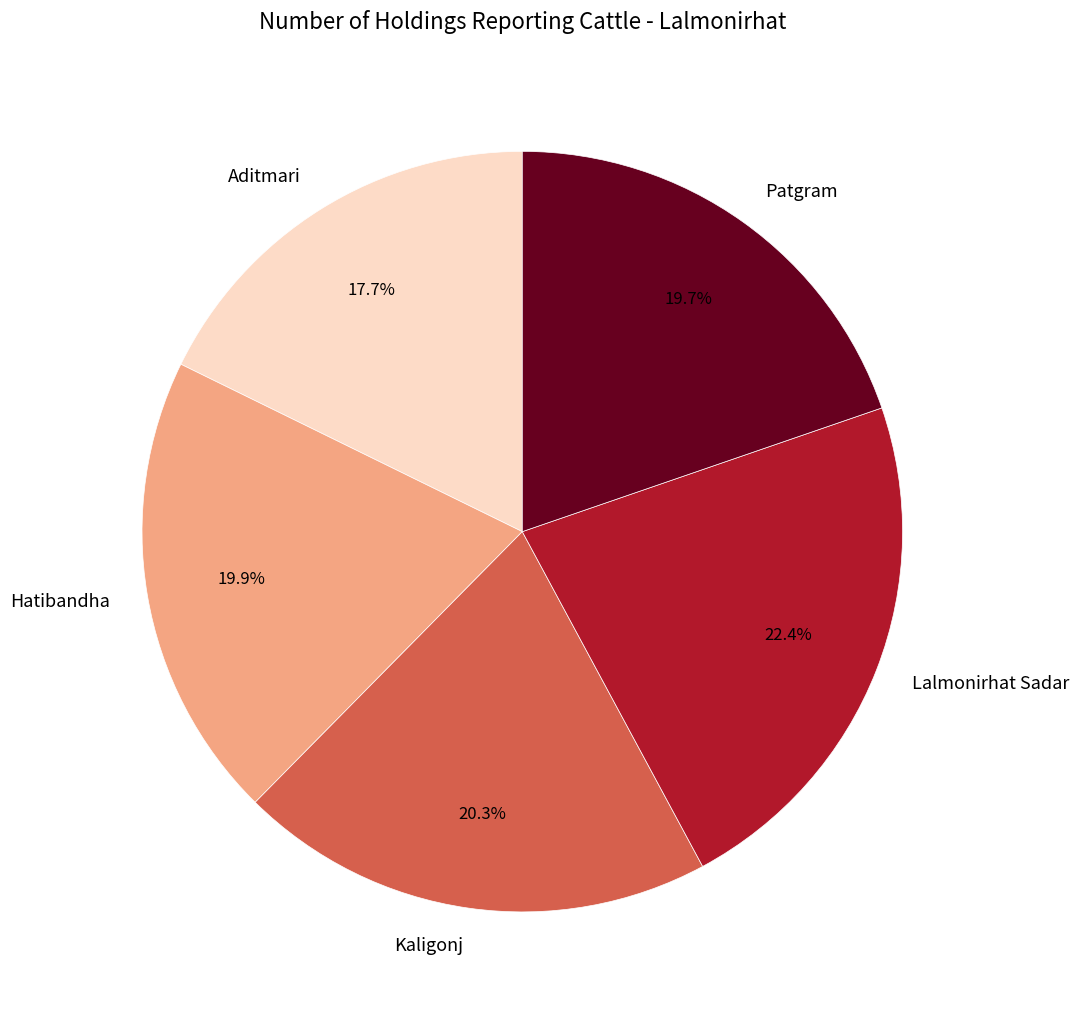

How many slices are in this pie chart?

5